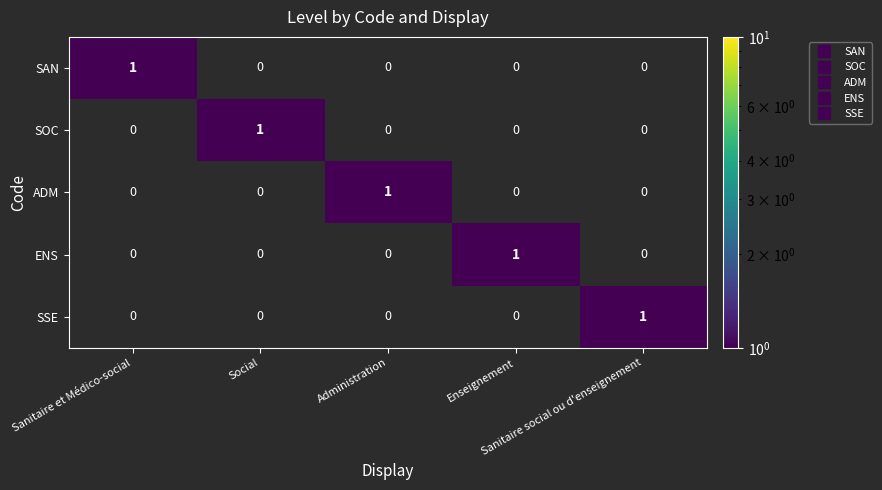

Count the ENS values in the range 0 to 1.

5